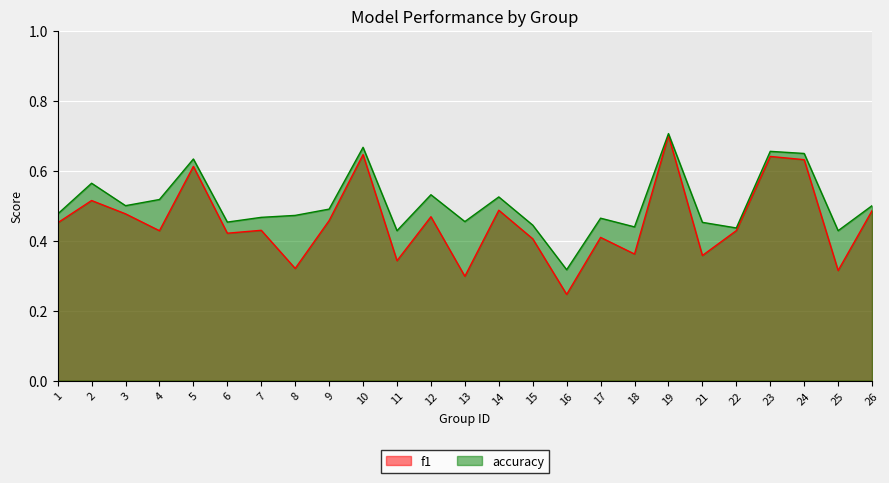

What are all the series names shown in the legend?

f1, accuracy